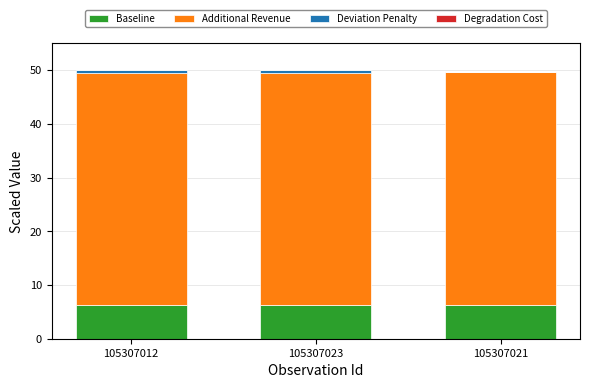

The value of Baseline at 105307012 is 10.9. True or false?

False